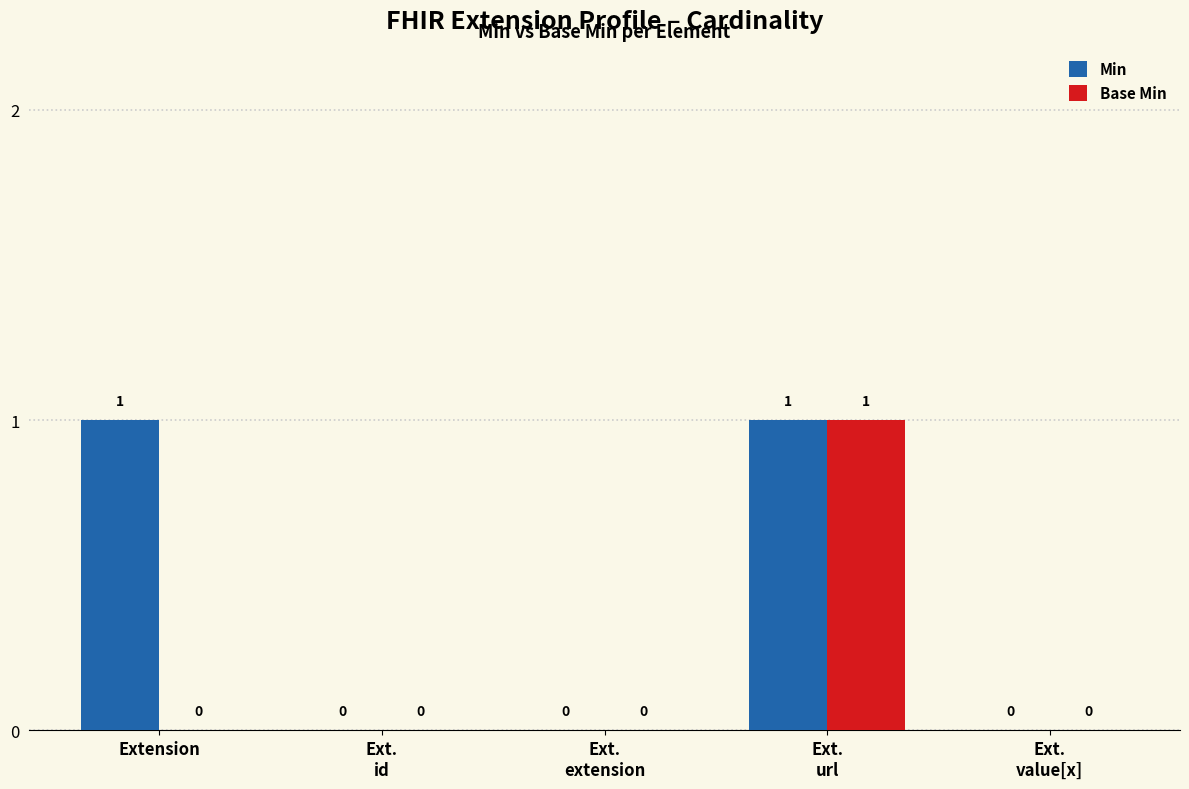

Which series has the largest total across all categories?

Min